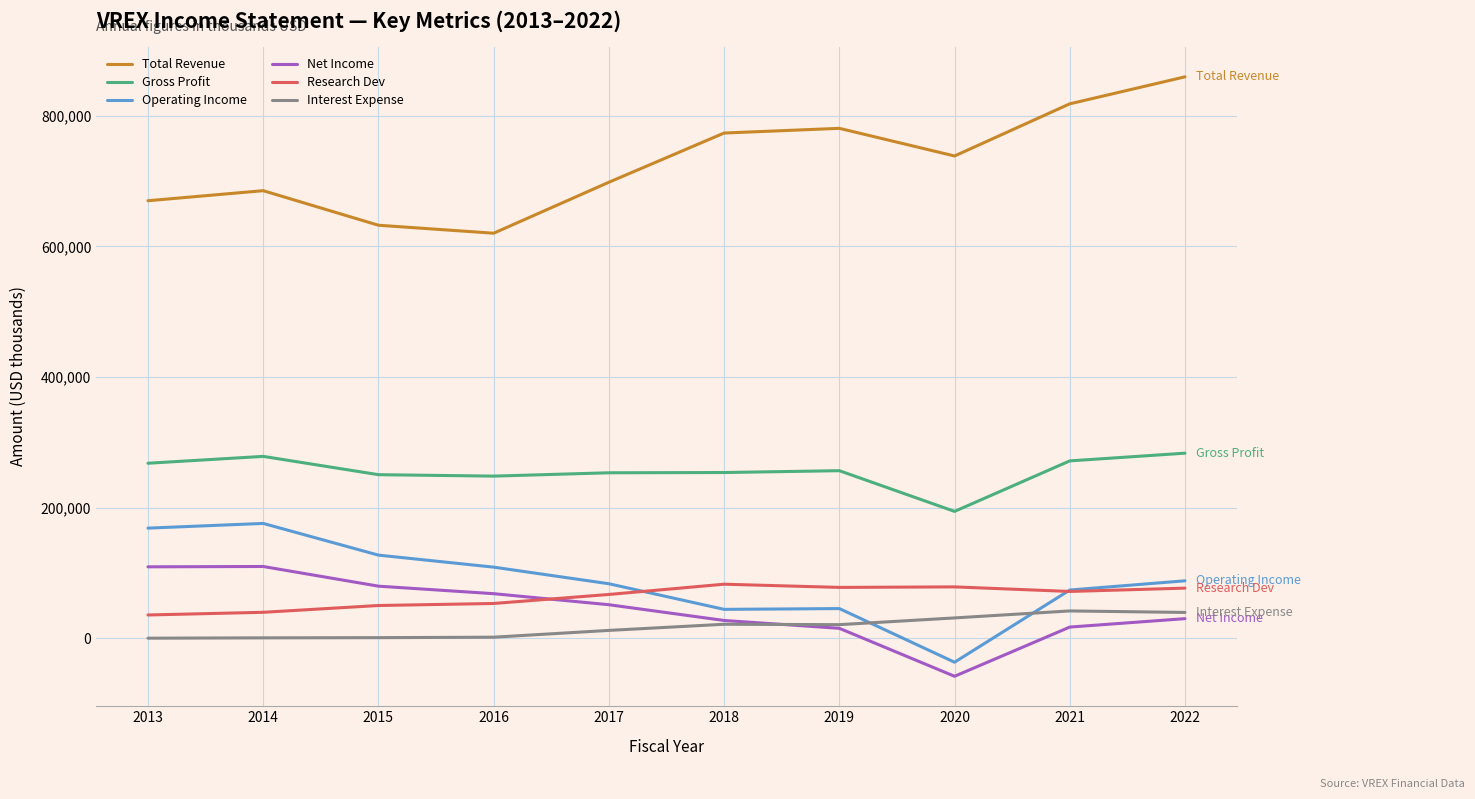

In Operating Income, how many points are higher than both neighbors (excluding endpoints)?

2